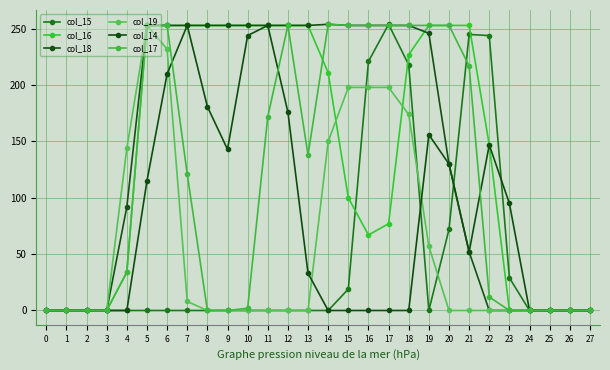

Reading right to left, transcribe all the data shown in this chart.

col_15: 27=0	26=0	25=0	24=0	23=29	22=244	21=245	20=72	19=0	18=218	17=254	16=221	15=19	14=0	13=0	12=0	11=0	10=0	9=0	8=0	7=0	6=0	5=0	4=0	3=0	2=0	1=0	0=0
col_16: 27=0	26=0	25=0	24=0	23=0	22=147	21=253	20=253	19=253	18=227	17=77	16=67	15=100	14=211	13=253	12=253	11=253	10=253	9=253	8=253	7=253	6=253	5=253	4=34	3=0	2=0	1=0	0=0
col_18: 27=0	26=0	25=0	24=0	23=0	22=0	21=52	20=130	19=246	18=253	17=253	16=253	15=253	14=254	13=253	12=253	11=253	10=253	9=253	8=253	7=253	6=253	5=253	4=92	3=0	2=0	1=0	0=0
col_19: 27=0	26=0	25=0	24=0	23=0	22=0	21=0	20=0	19=57	18=174	17=198	16=198	15=198	14=150	13=0	12=0	11=0	10=0	9=0	8=0	7=8	6=232	5=253	4=144	3=0	2=0	1=0	0=0
col_14: 27=0	26=0	25=0	24=0	23=95	22=147	21=52	20=130	19=156	18=0	17=0	16=0	15=0	14=0	13=33	12=176	11=253	10=244	9=143	8=181	7=253	6=210	5=115	4=0	3=0	2=0	1=0	0=0
col_17: 27=0	26=0	25=0	24=0	23=0	22=12	21=217	20=253	19=253	18=253	17=253	16=253	15=253	14=254	13=138	12=253	11=172	10=2	9=0	8=0	7=121	6=253	5=253	4=34	3=0	2=0	1=0	0=0